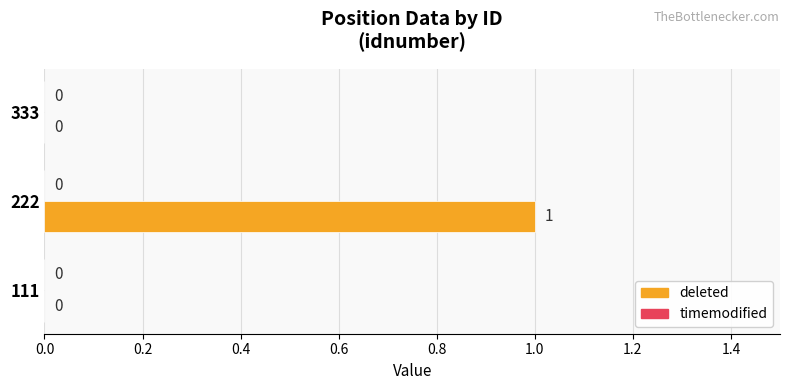

Which label corresponds to the largest value in the chart?

222